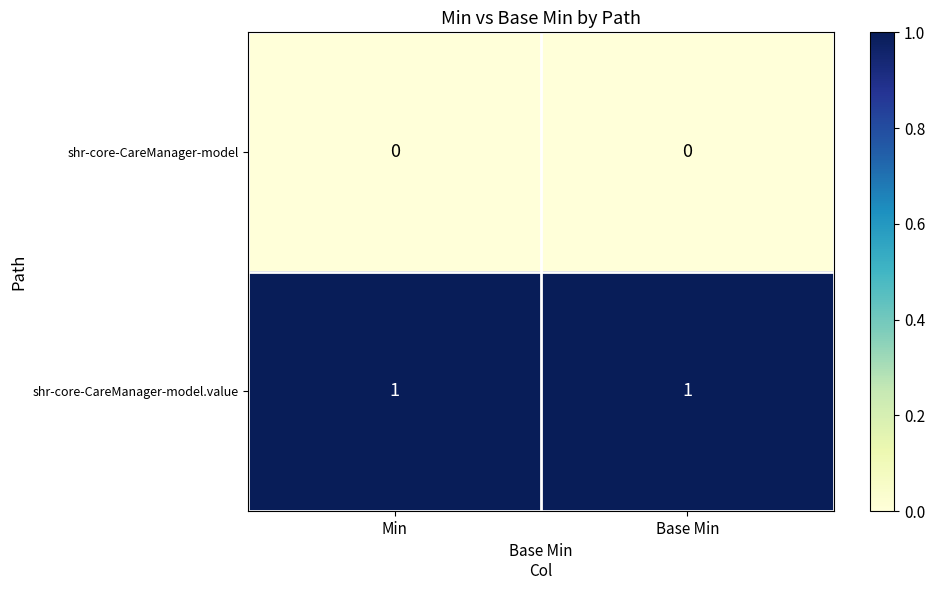

The value of shr-core-CareManager-model at Min is 0. True or false?

True